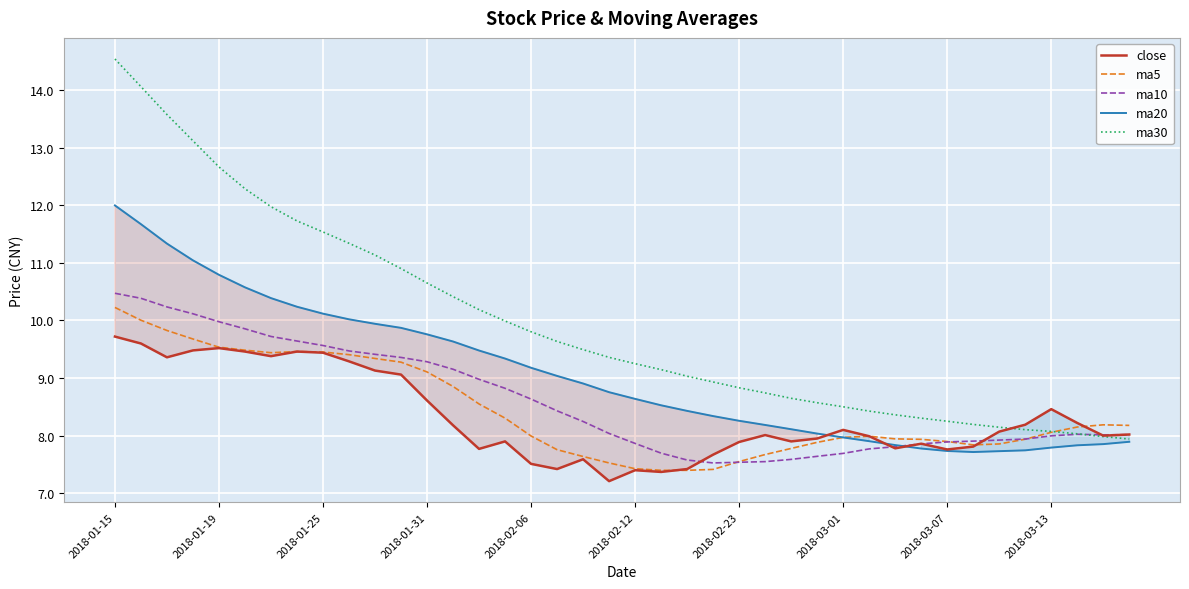

Which series has the widest spread of values?

ma30